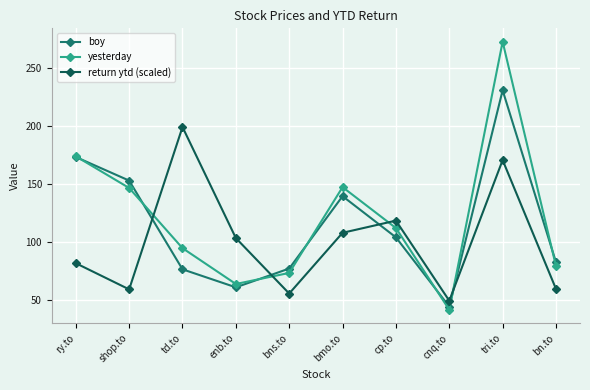

What is the greatest value displayed?

272.7